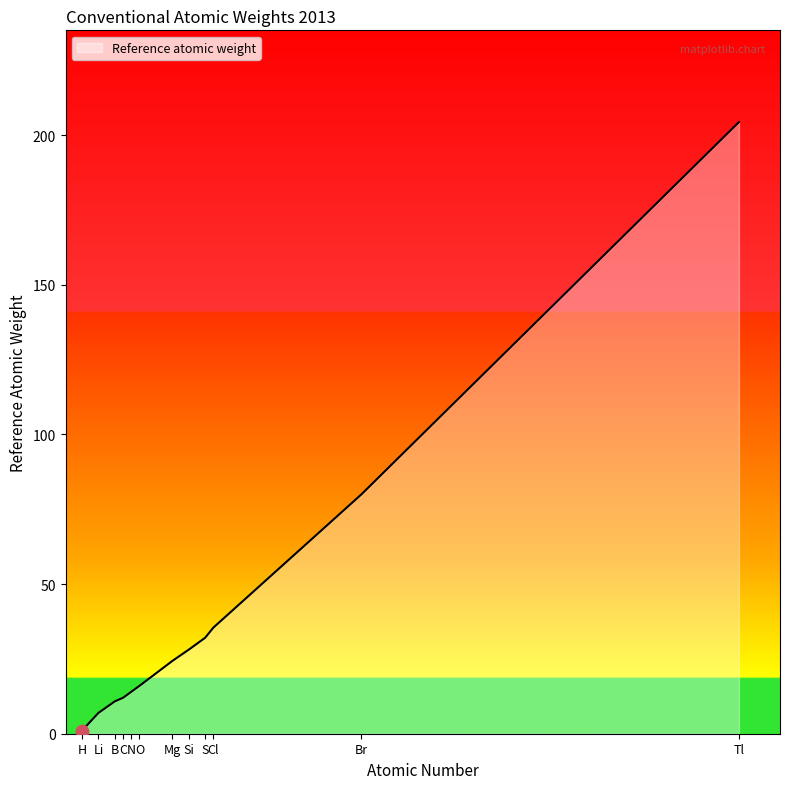

What is the change in value from S to Tl?

+172.3